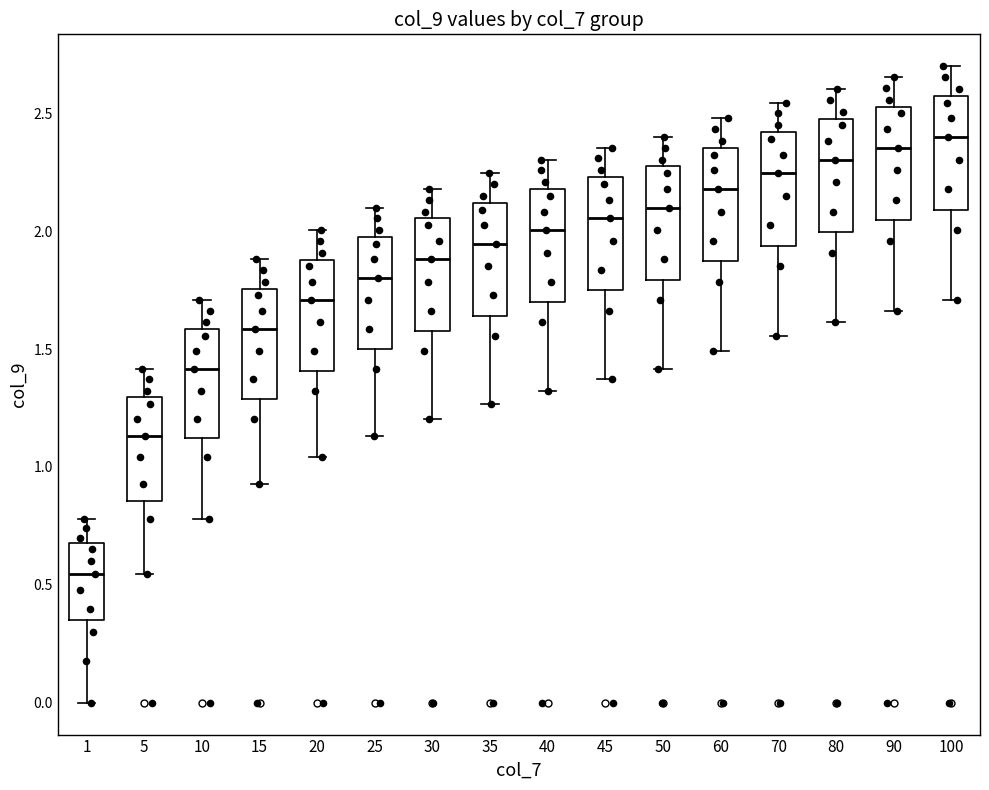

Where is the lower edge of the box at x = 45 on the y-axis? The values are not printed on the chart, so give them approximately, as read against the axis.

1.75